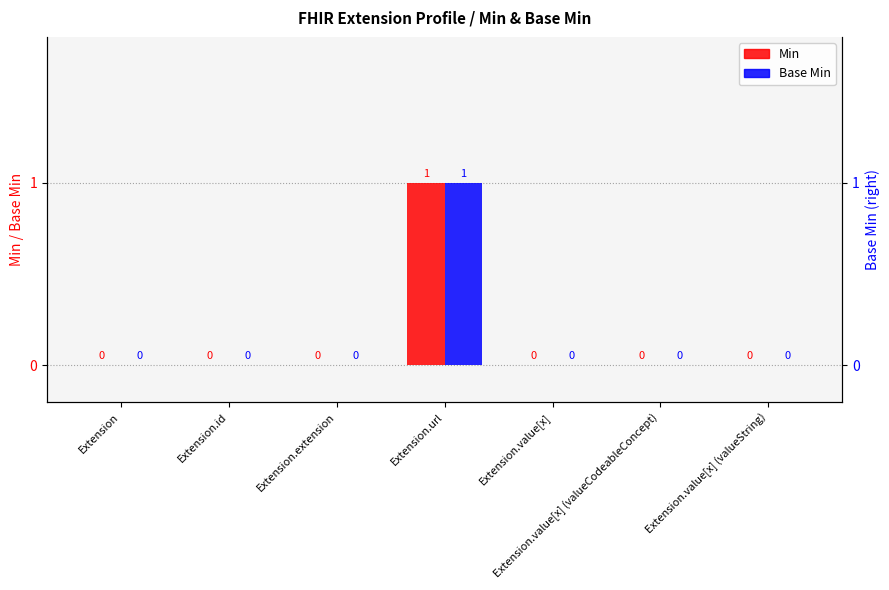

At which label is Base Min closest to 0?

Extension